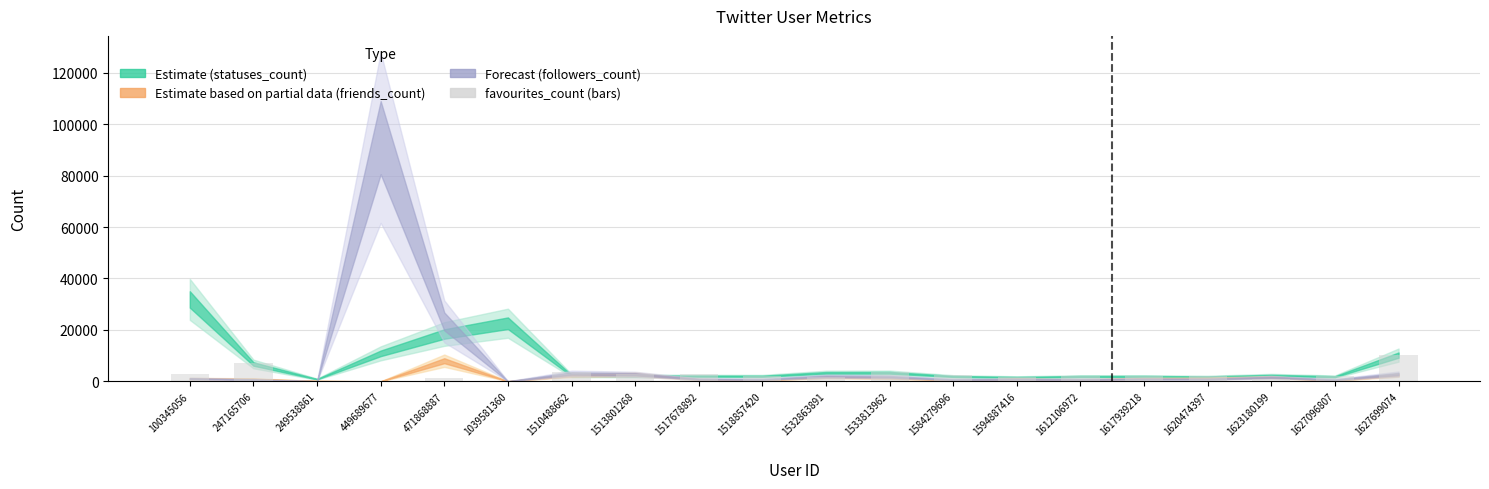

What is the sum of all values?

52184